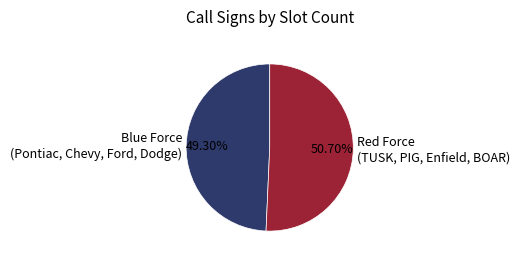

How many slices are in this pie chart?

2